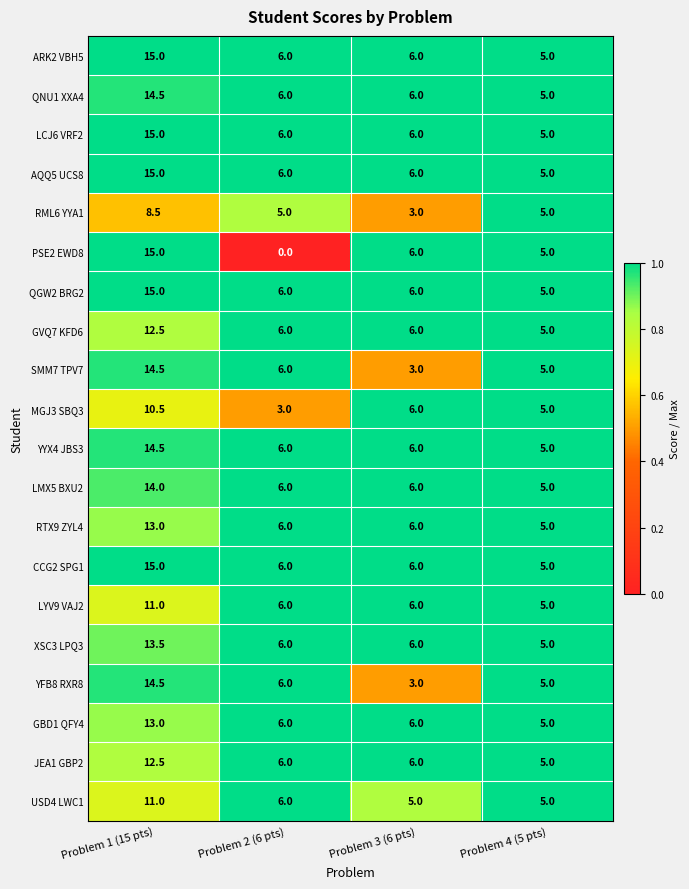

Which series changed the most between Problem 2 (6 pts) and Problem 4 (5 pts)?

PSE2 EWD8